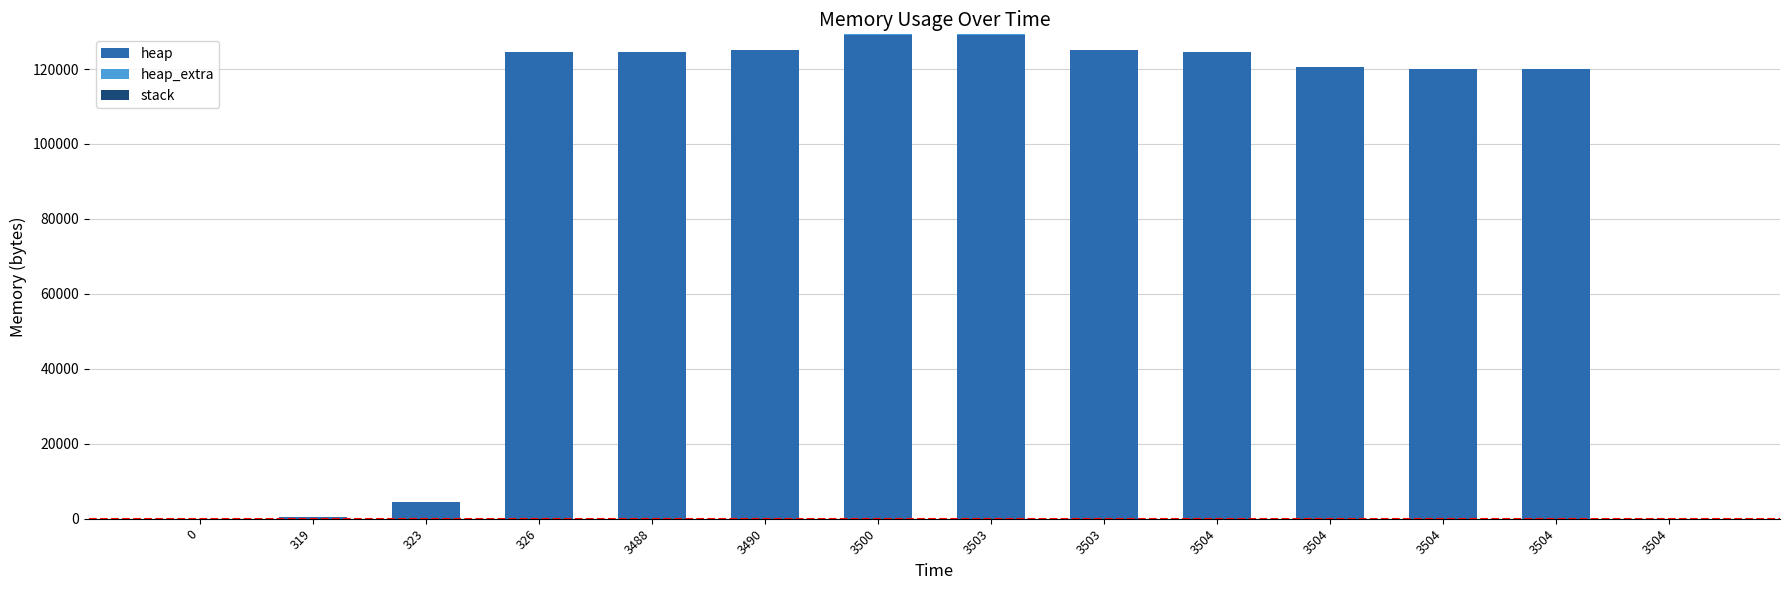

Count the number of data series in this chart.

2